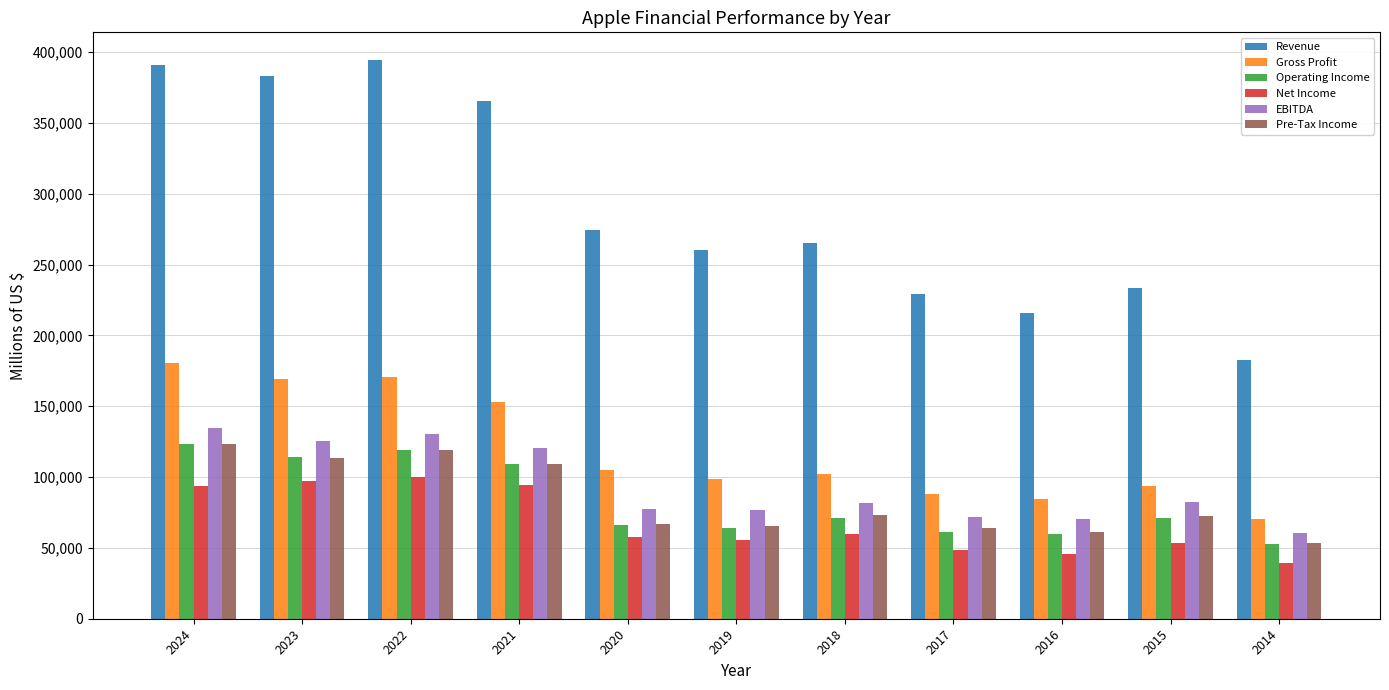

How many series are shown in this chart?

6